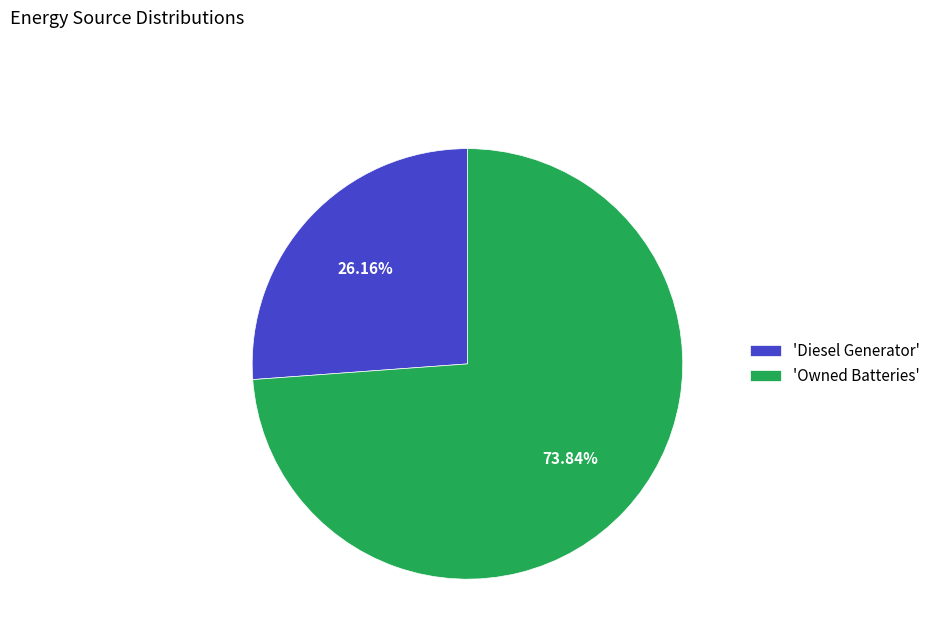

Between 'Diesel Generator' and 'Owned Batteries', which is larger?

'Owned Batteries'